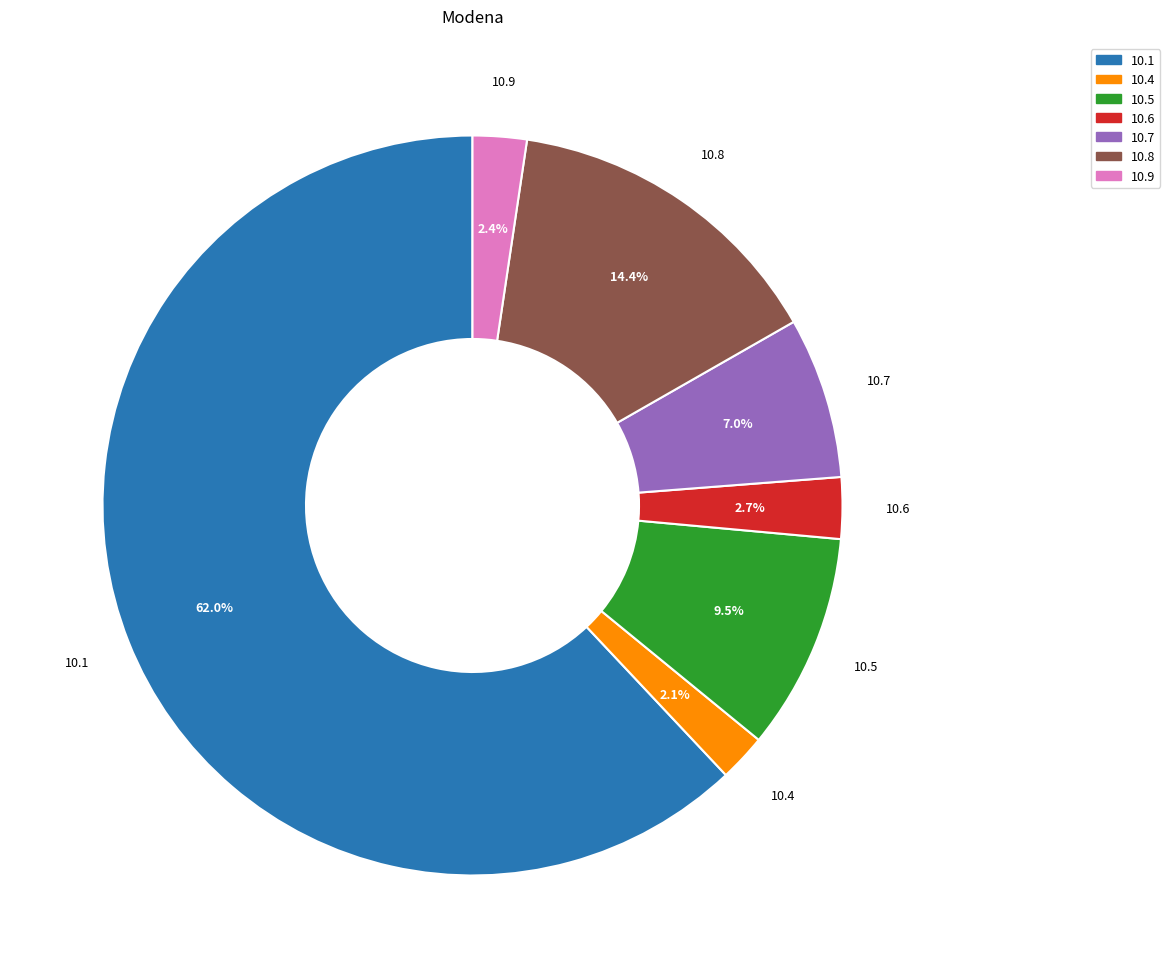

Is there any slice that represents more than half of the pie?

Yes